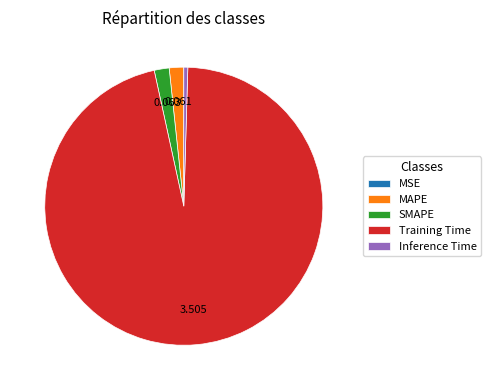

Is MAPE the majority of the pie?

No